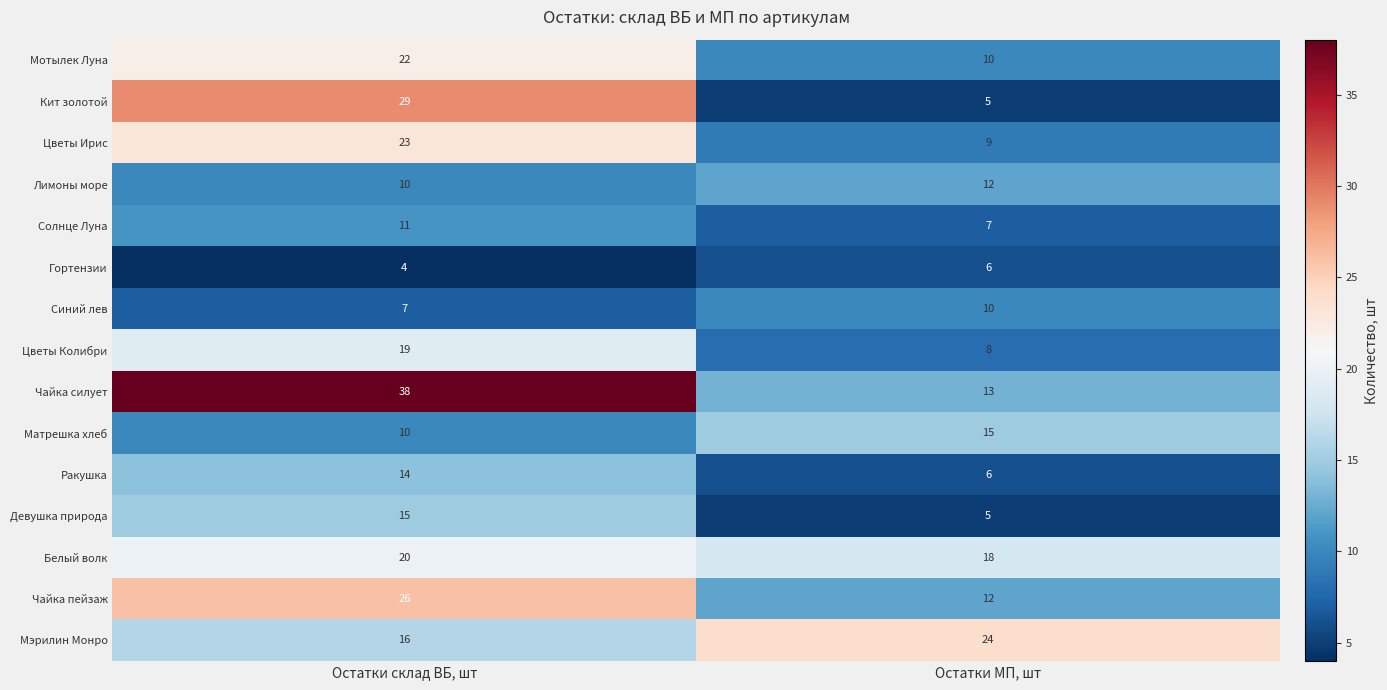

Which label corresponds to the largest value in the chart?

Остатки склад ВБ, шт